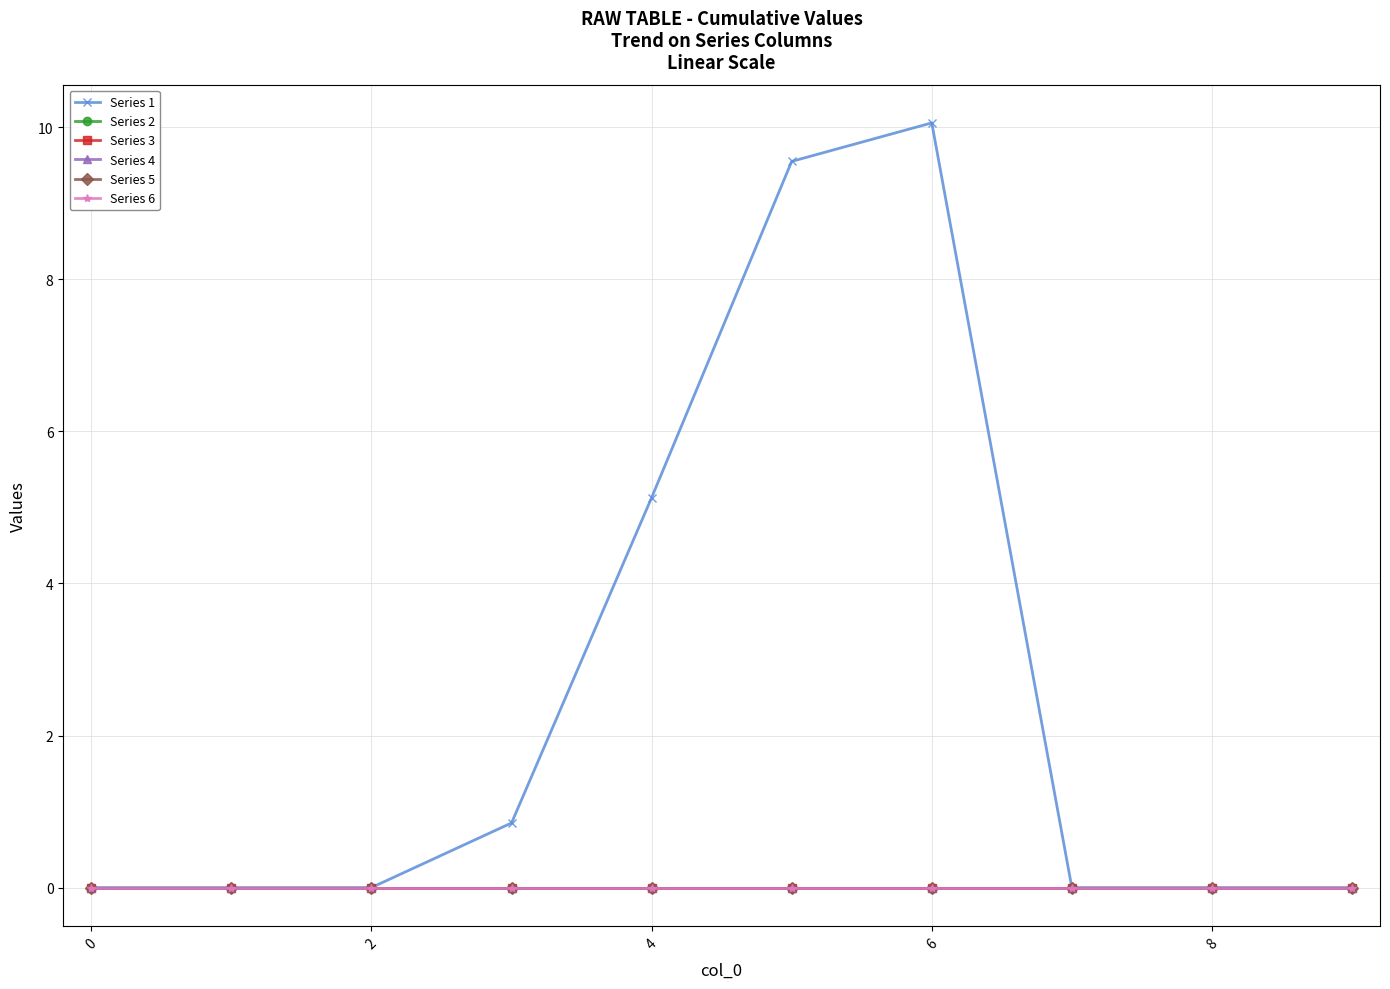

Is this an area chart (filled region under the line)?

No